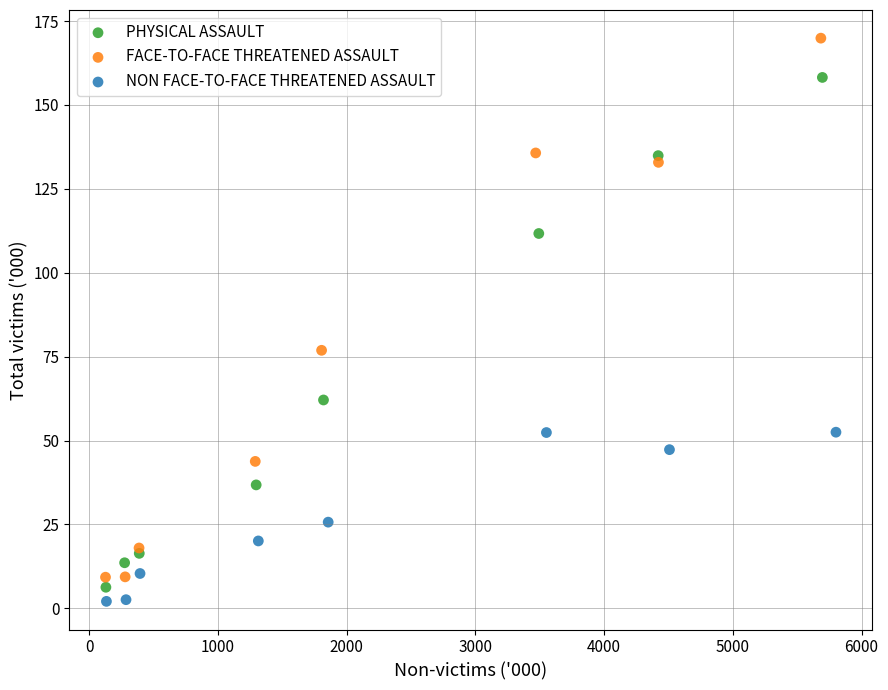

Which series reaches the maximum Y coordinate?

FACE-TO-FACE THREATENED ASSAULT